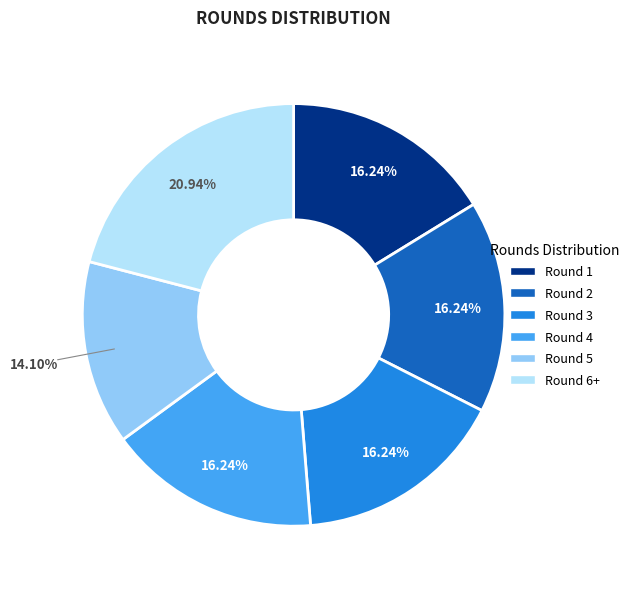

Does any single category account for the majority?

No